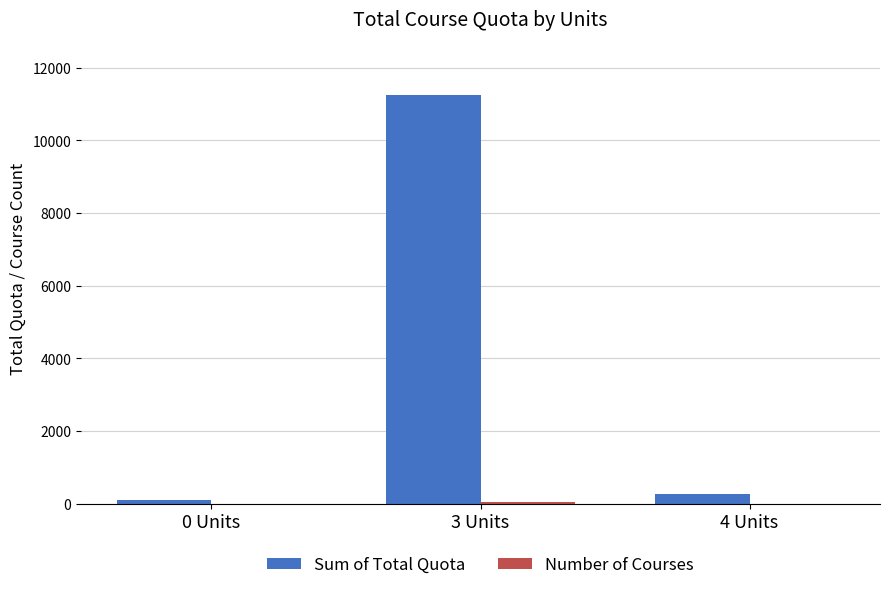

What is the greatest value displayed?

11250